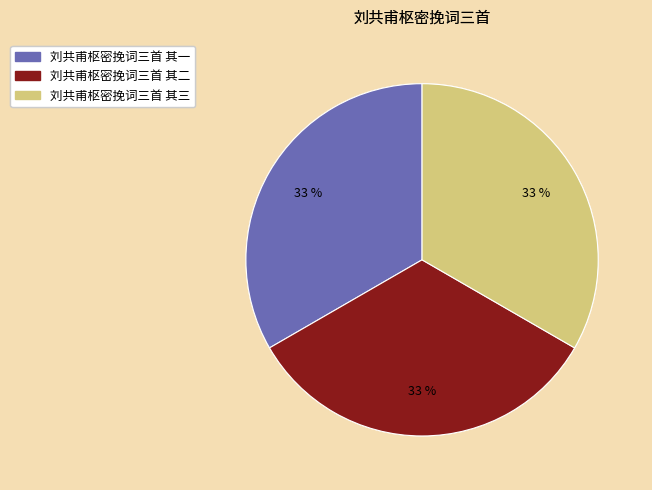

To the nearest percent, what portion does 刘共甫枢密挽词三首 其二 represent?

33%